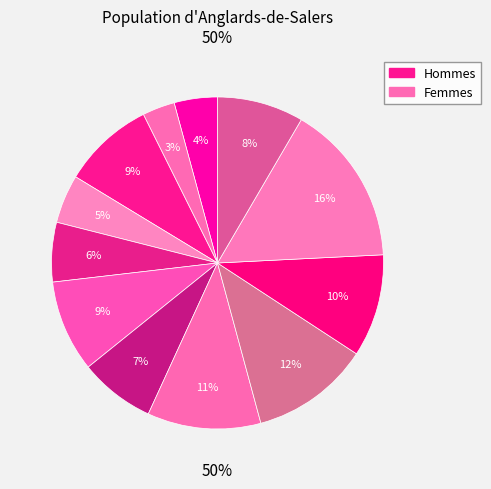

Is there any slice that represents more than half of the pie?

No